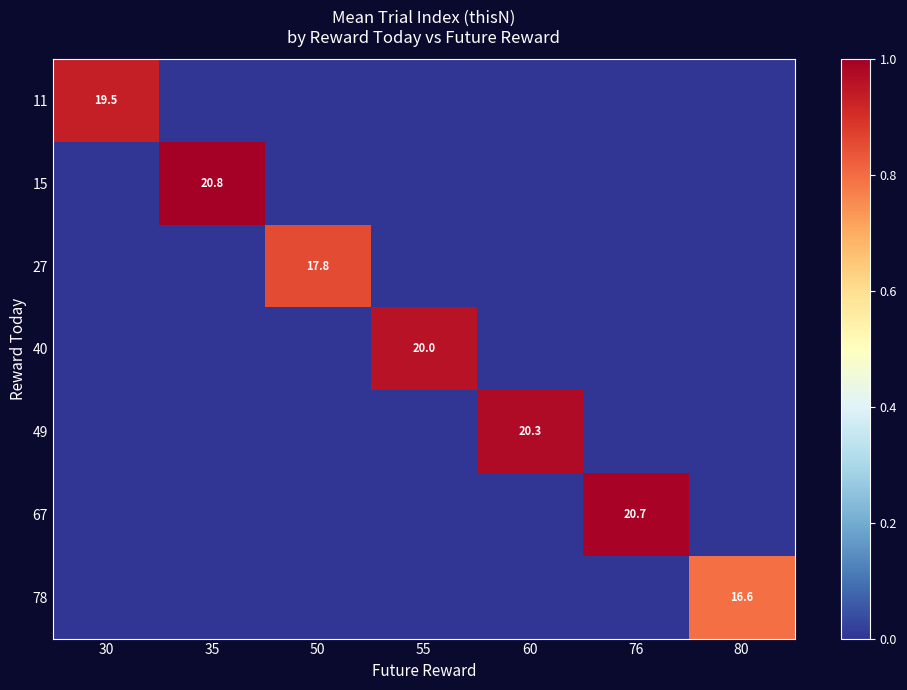

What is the average value of the 40 series?

0.1